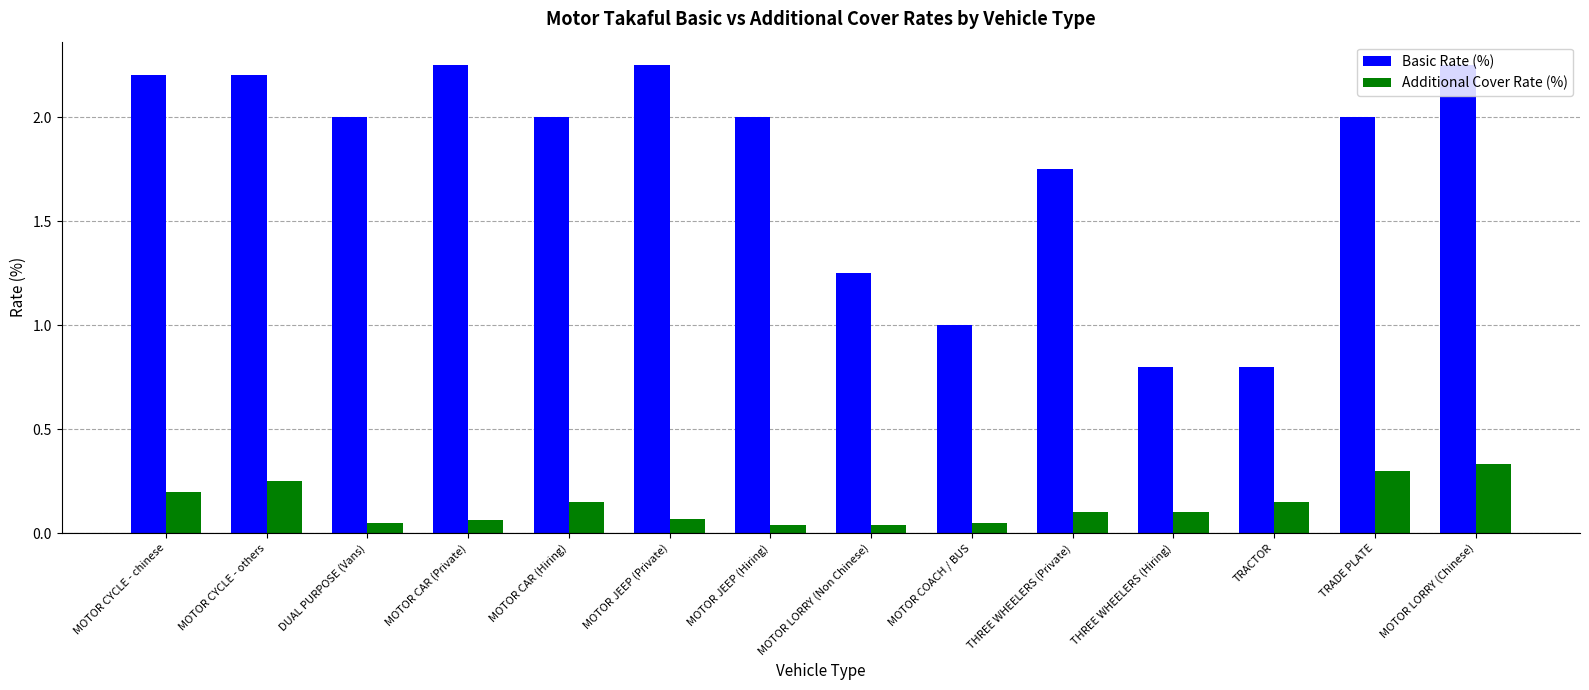

How many bars are there in each group?

2